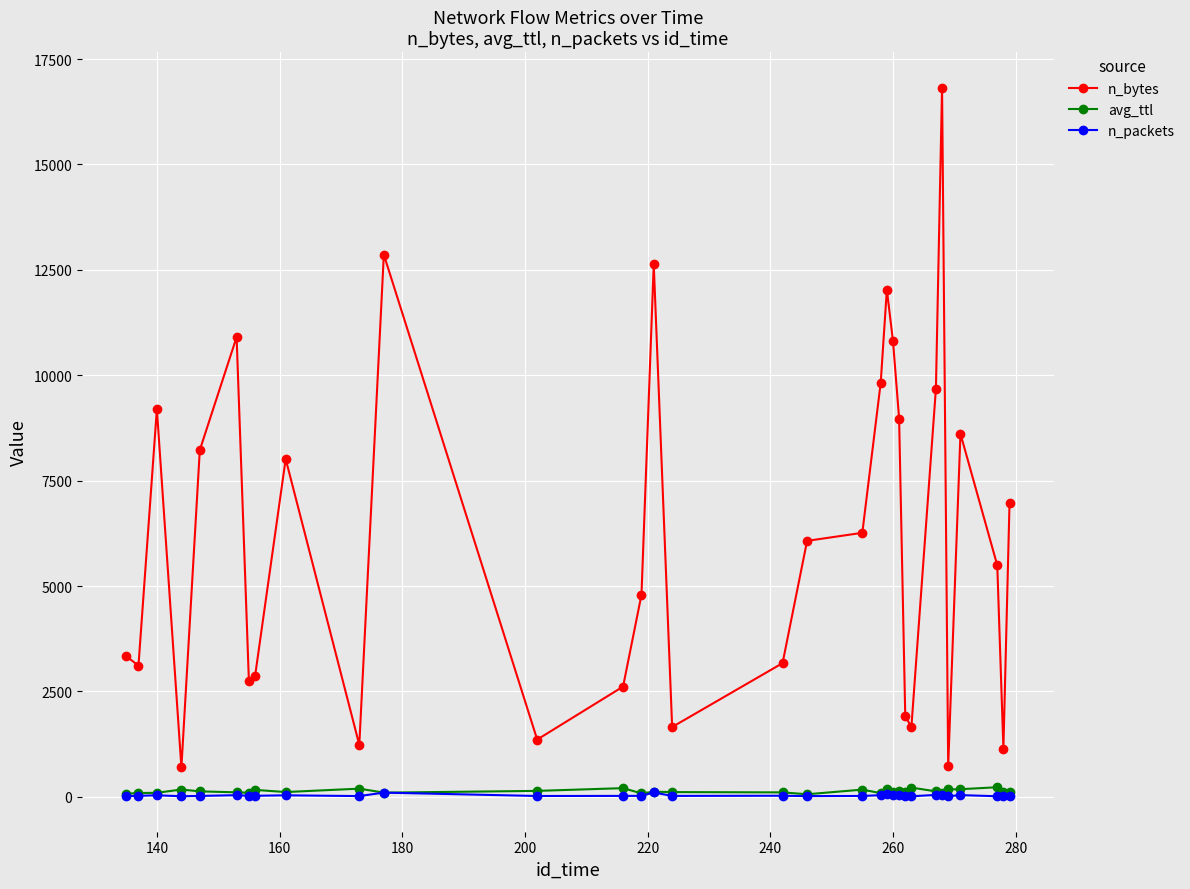

Which series has the largest total across all categories?

n_bytes